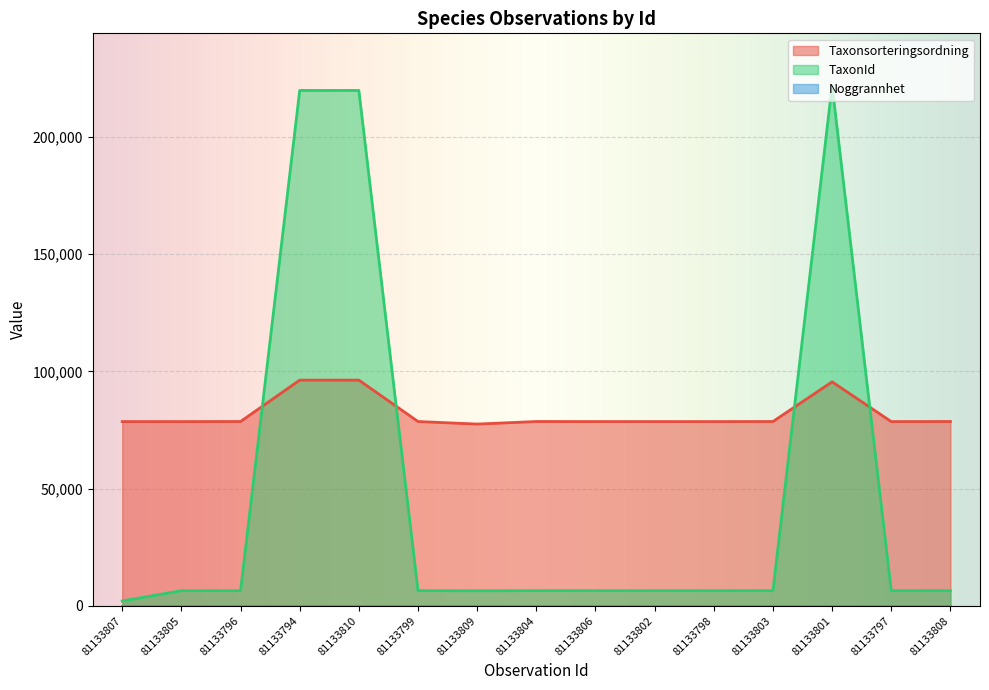

What is the difference between the maximum and minimum values in the TaxonId series?

219864